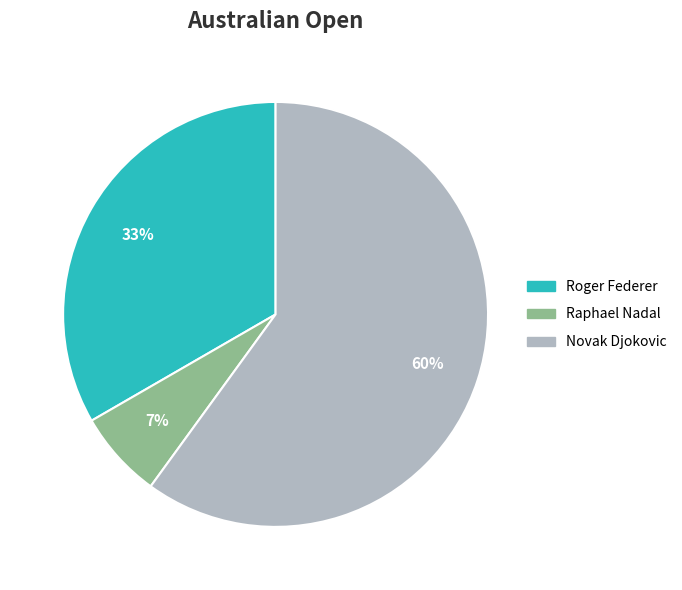

To the nearest percent, what is the average slice percentage?

33%